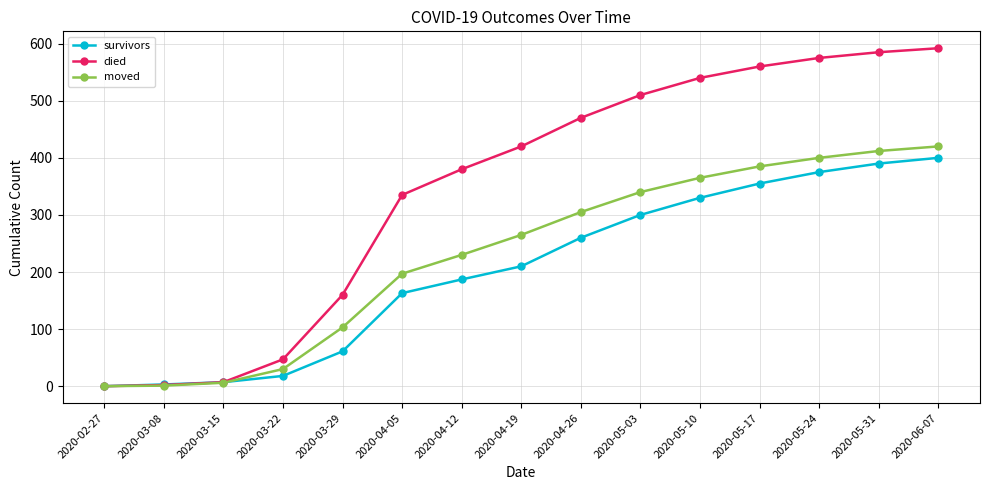

How many data points does each series have?

15